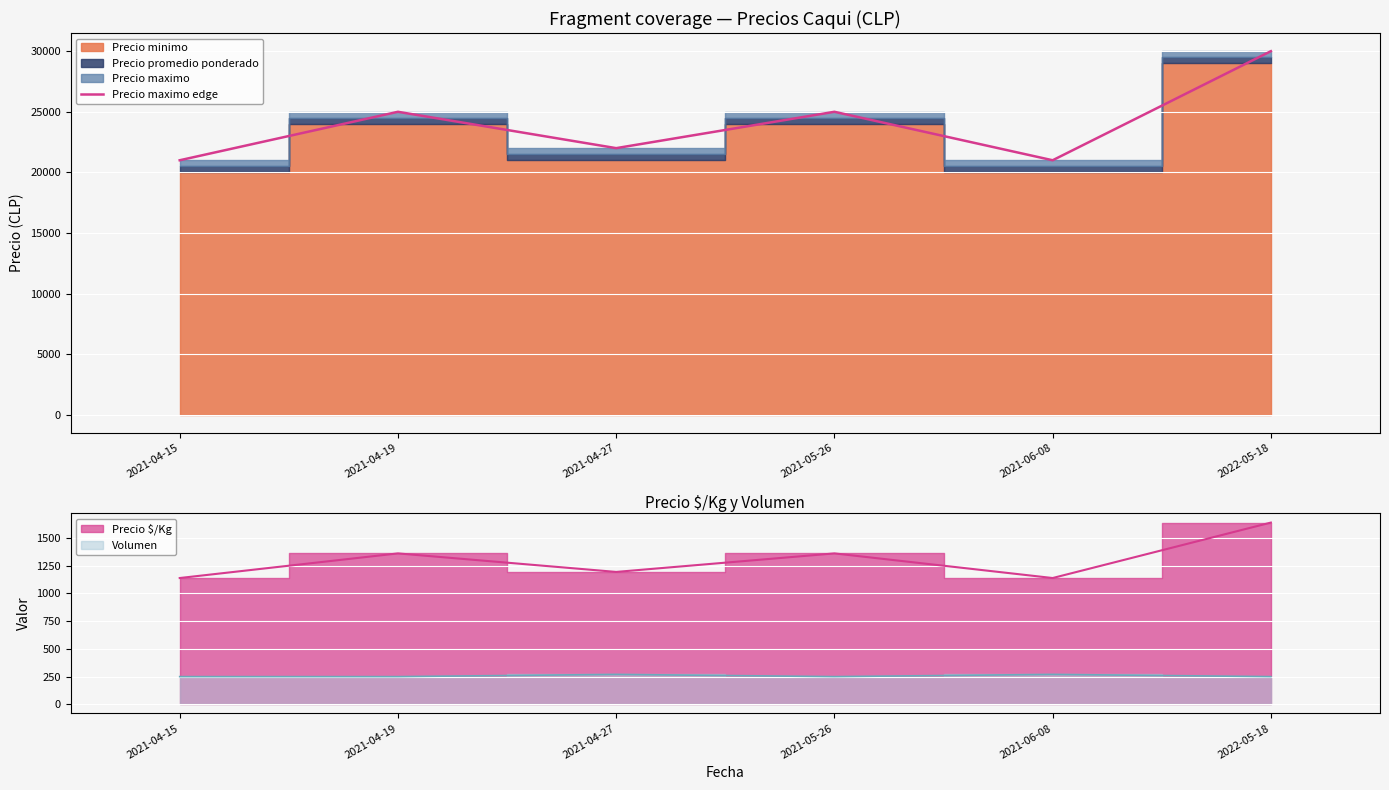

What is the difference between the maximum and minimum values?

9000